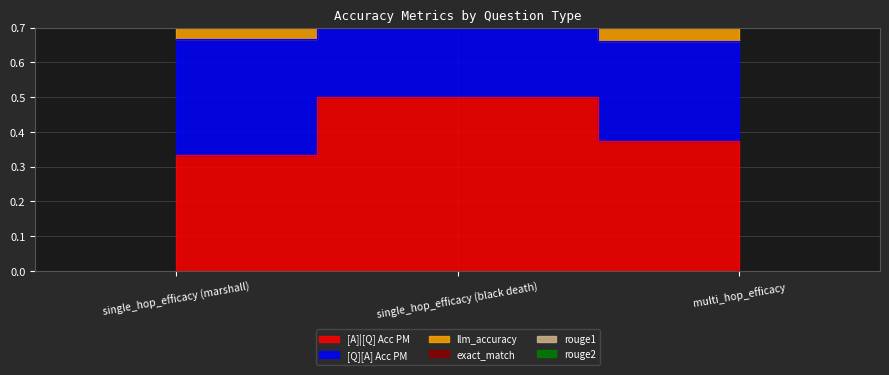

What is the value of the [Q][A] Acc PM point at the 3rd from the left?

0.7